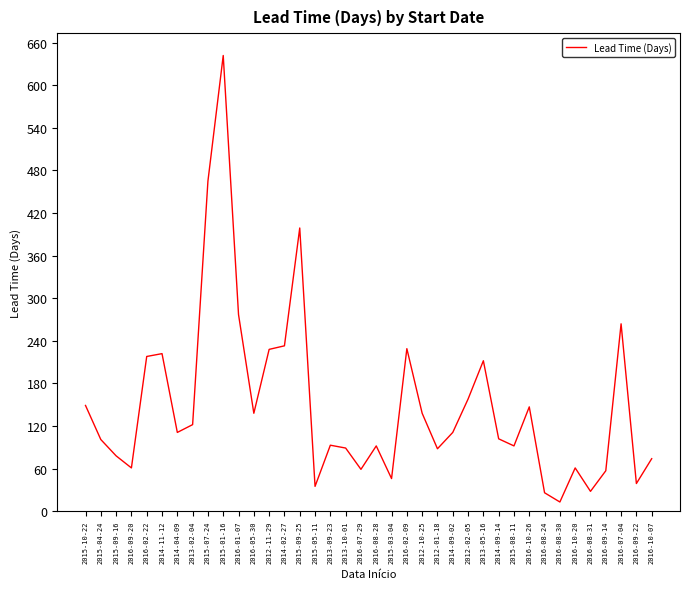

At which category does the data reach its first local valley?

2016-09-20